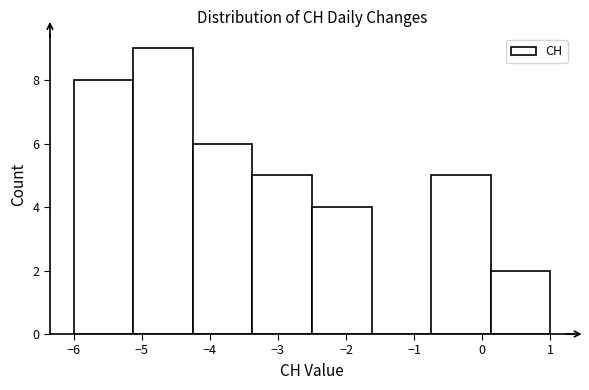

Reading left to right, list every bar in this chart as the range it spans on the x-axis followed by its height. Neither the bar edges nor the heights are printed on the chart, so give them approximately, as read against the axes.

-6.0 to -5.1: 8
-5.1 to -4.2: 9
-4.2 to -3.4: 6
-3.4 to -2.5: 5
-2.5 to -1.6: 4
-1.6 to -0.7: 0
-0.7 to 0.1: 5
0.1 to 1.0: 2